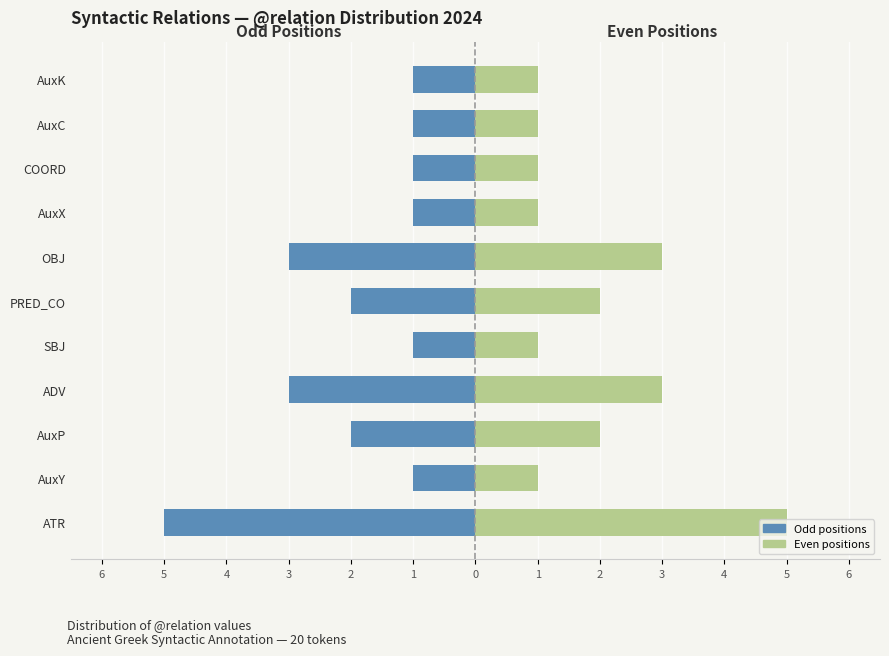

List the series in order of their peak value, lowest first.

Odd positions, Even positions